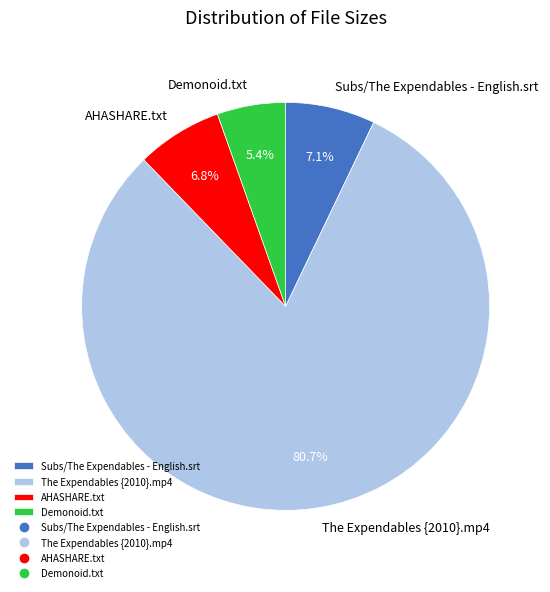

To the nearest percent, what is the combined percentage of Subs/The Expendables - English.srt and The Expendables {2010}.mp4?

88%